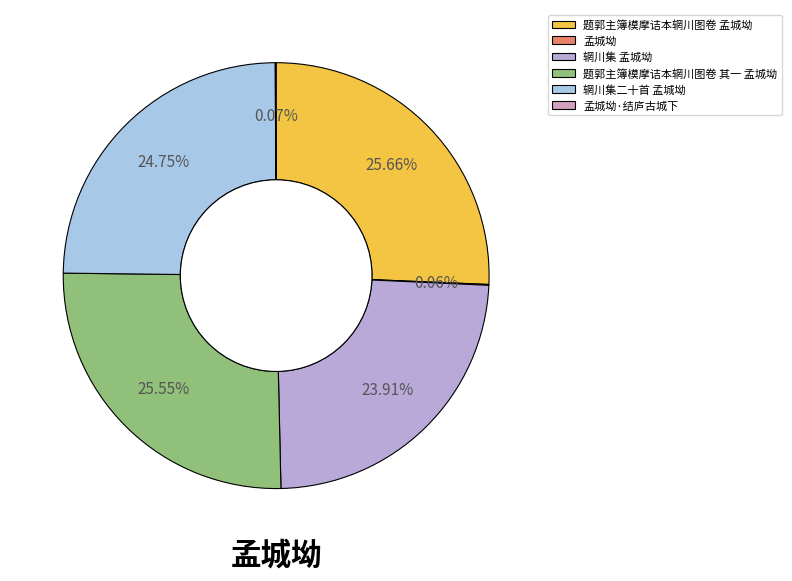

What portion of the pie excludes 孟城坳?

99.9%